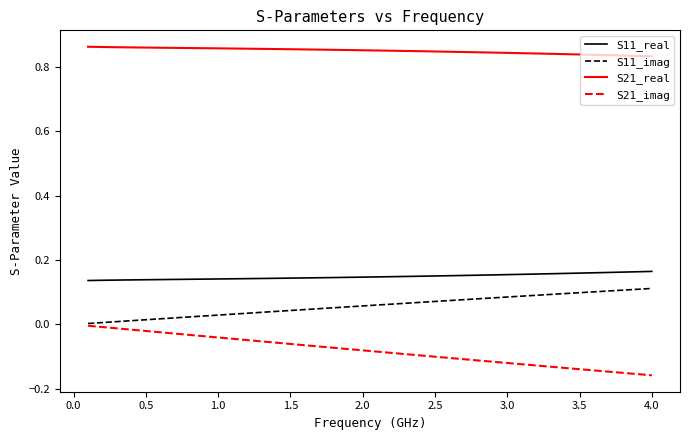

True or false: S11_real and S21_imag intersect in this chart.

False